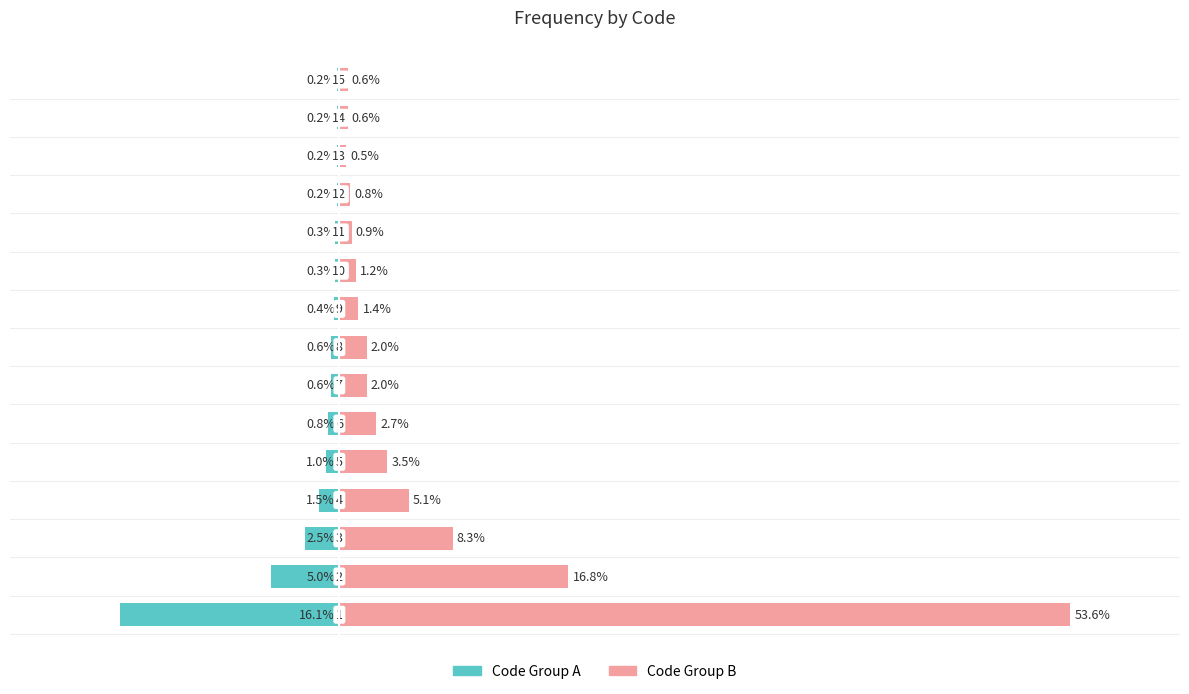

Are the bars horizontal?

Yes